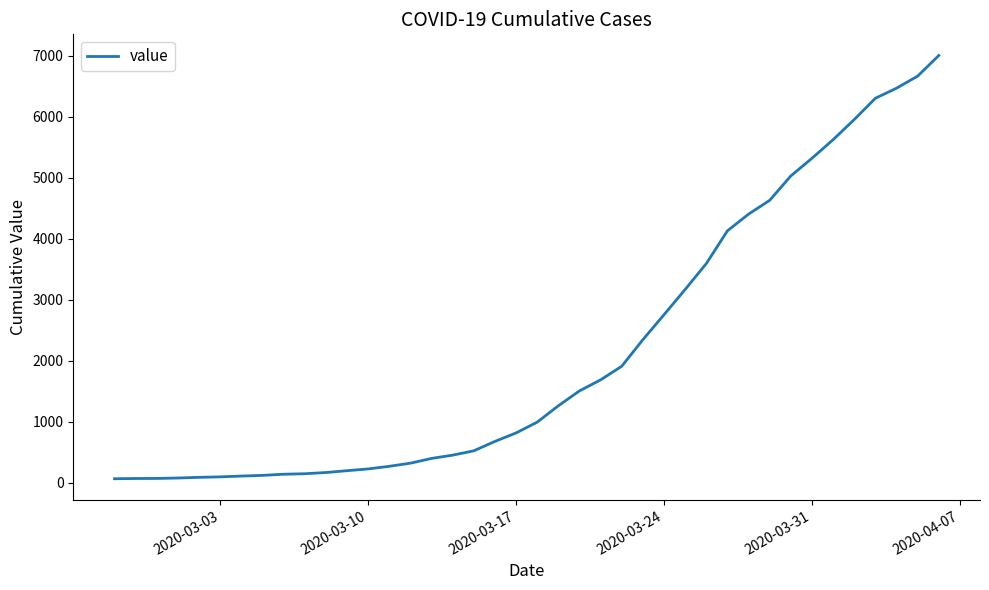

How many categories are shown in the chart?

40